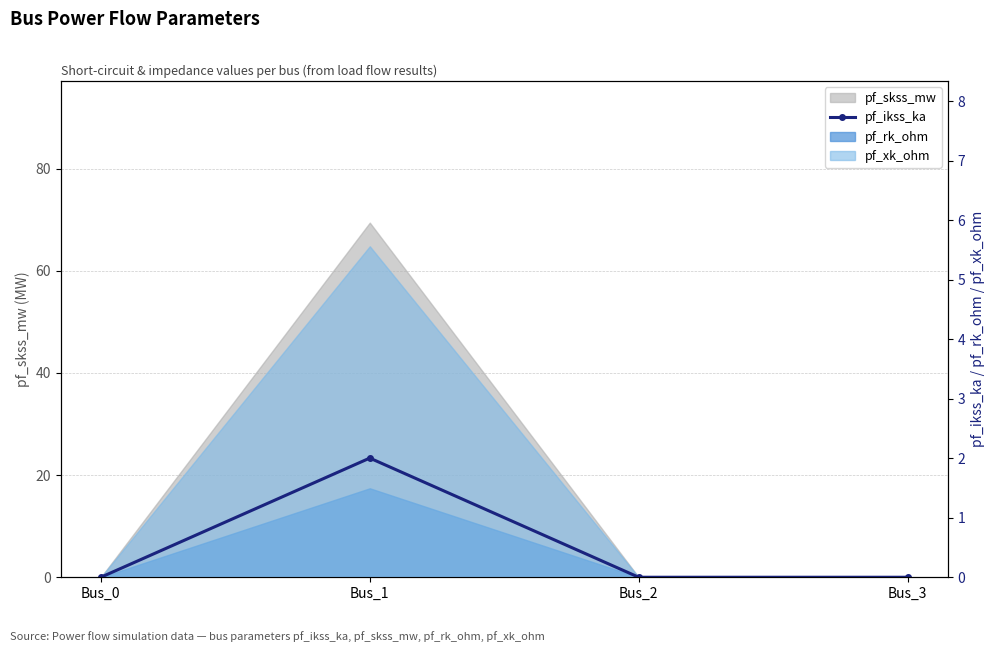

How many positive values are there?

1